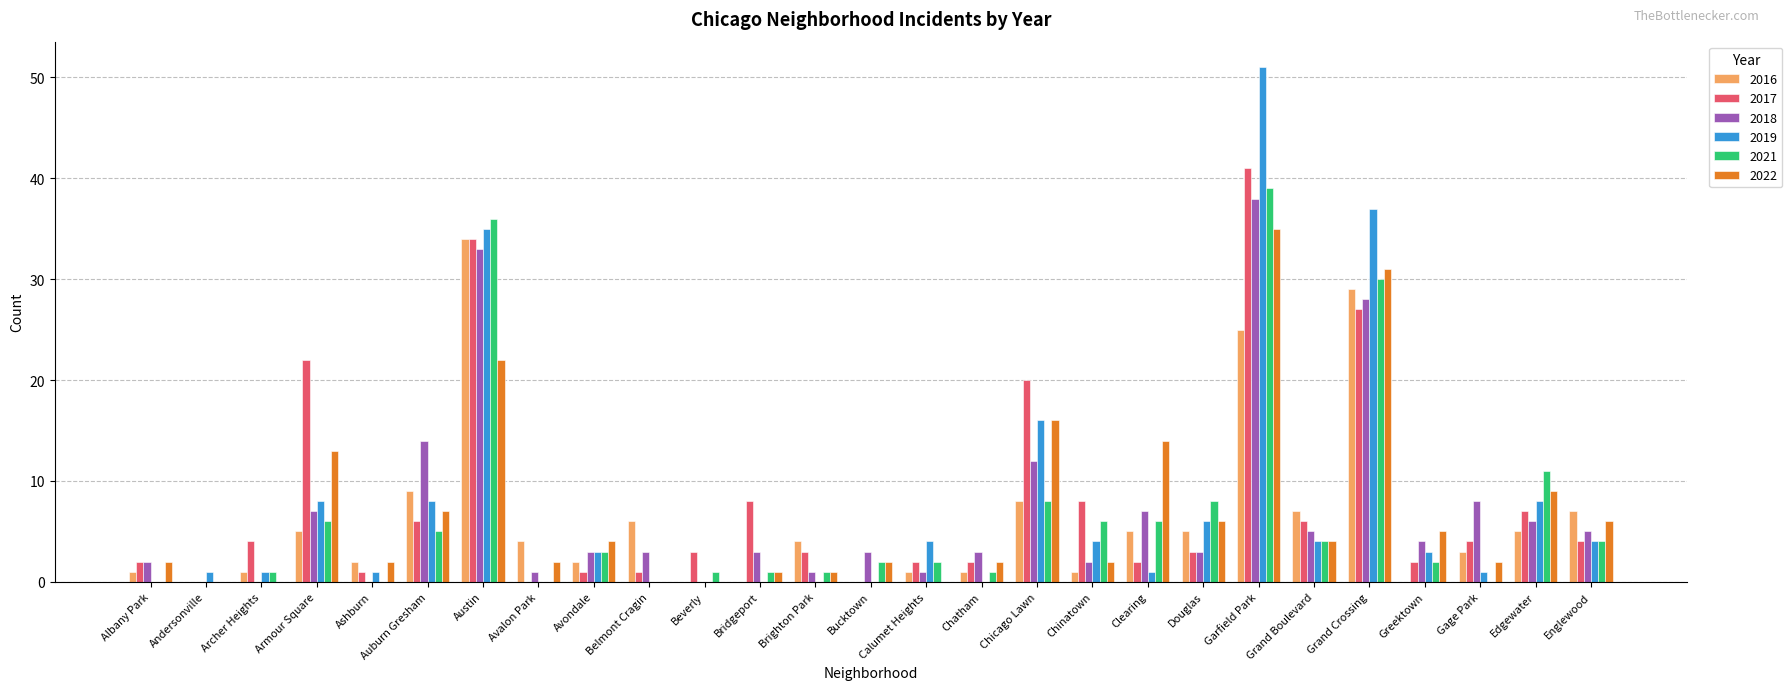

How many distinct data groups are displayed?

6